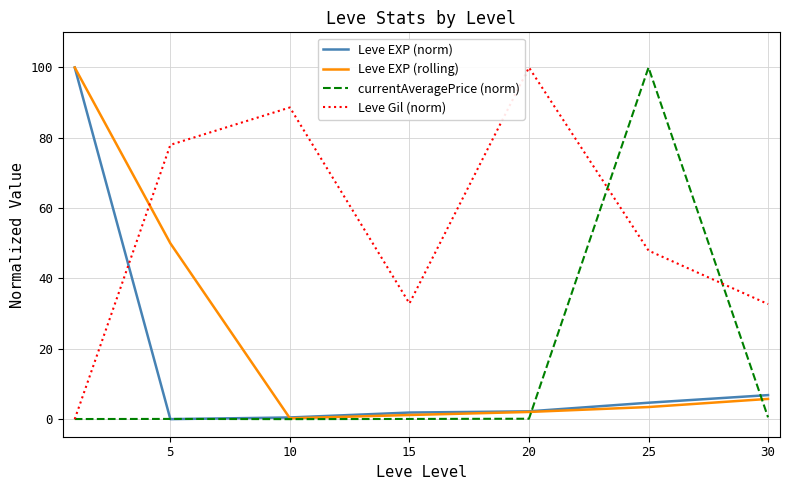

What is the greatest value displayed?

100.0